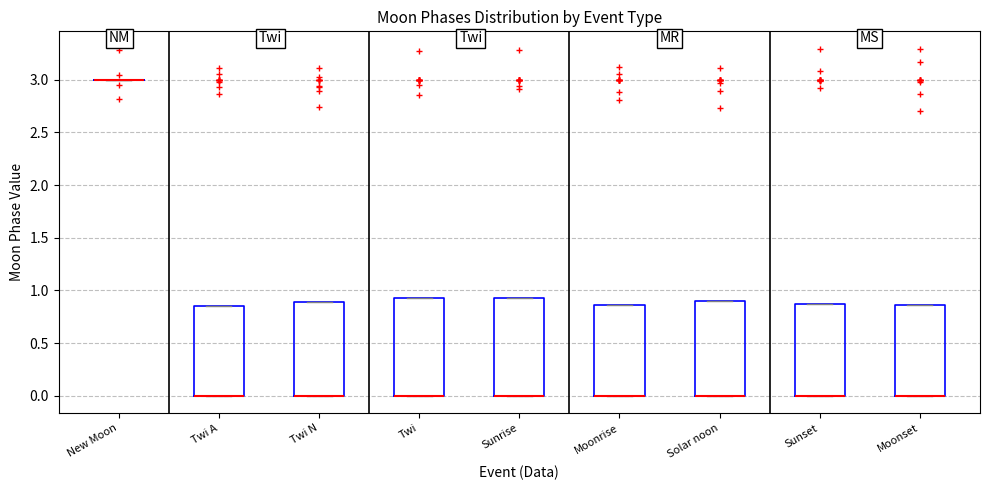

Where is the lower edge of the box for Moonset on the y-axis? The values are not printed on the chart, so give them approximately, as read against the axis.

0.00